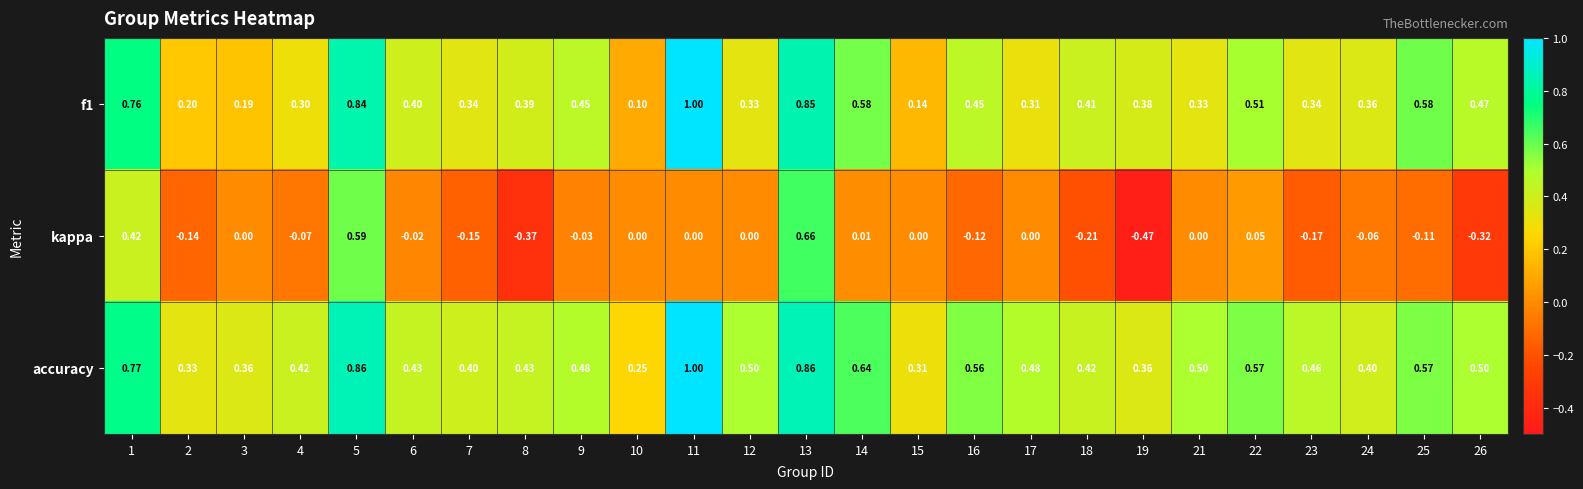

Which series has the largest total across all categories?

accuracy